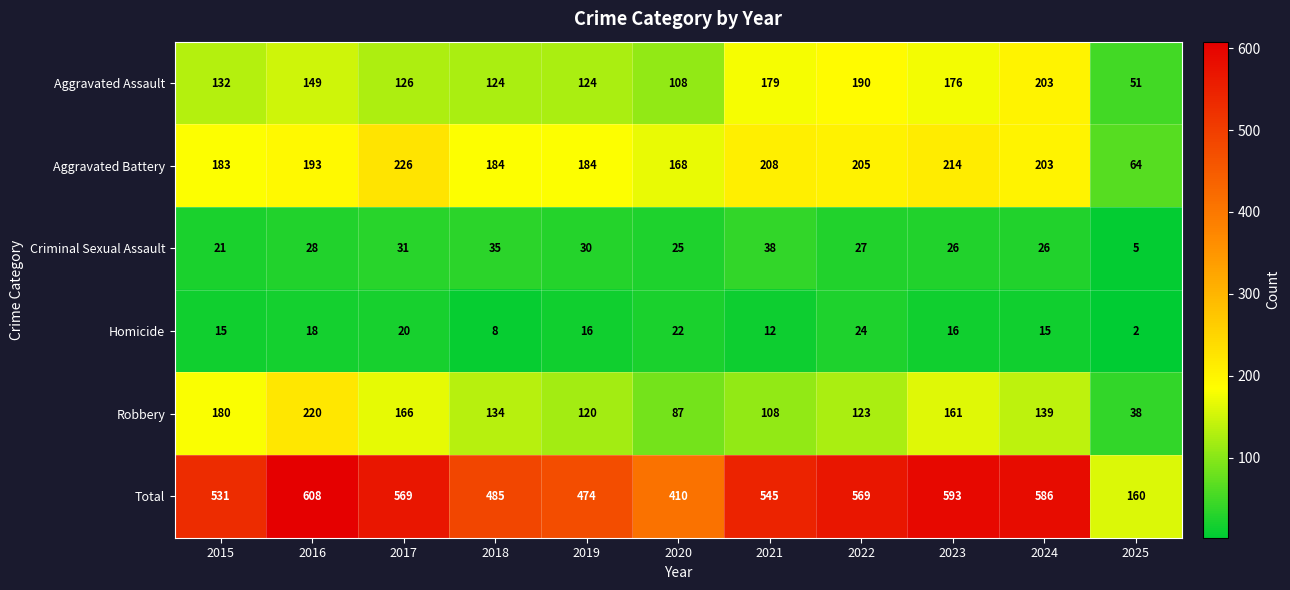

What is the approximate value of Robbery at 2020, to the nearest 10?

90